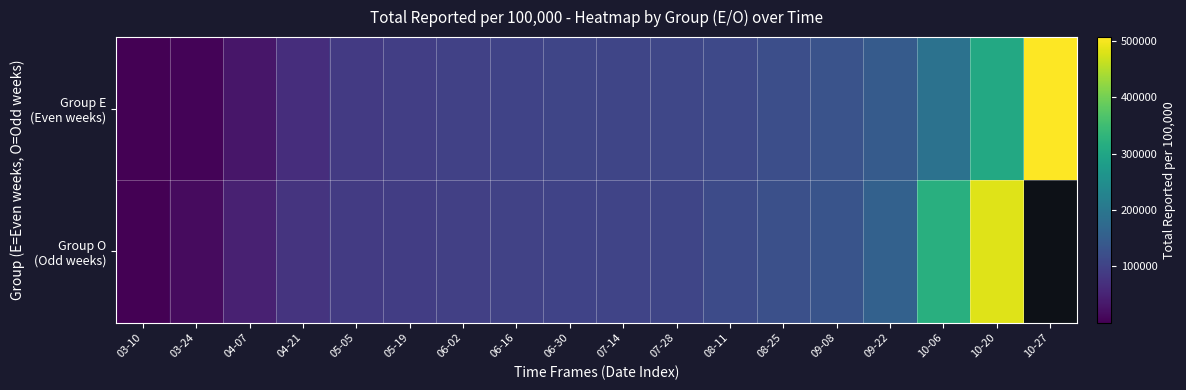

At how many categories does at least one series exceed 467951?

2